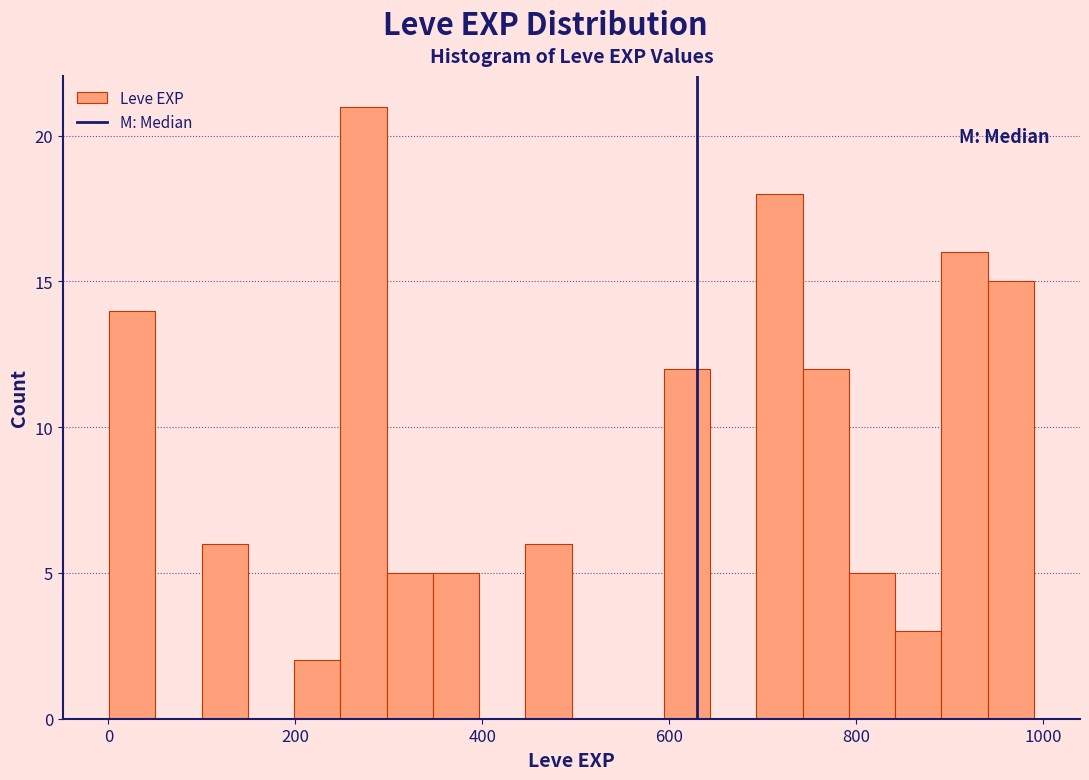

Read against the x-axis, roughly where is the centre of the tallest bar?

280